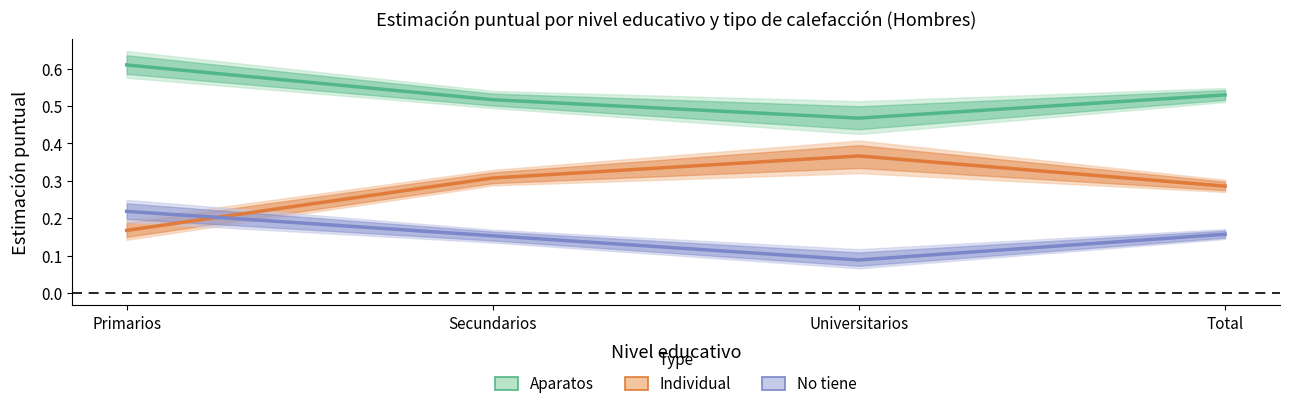

List the labels in order of Aparatos value, smallest first.

Universitarios, Secundarios, Total, Primarios